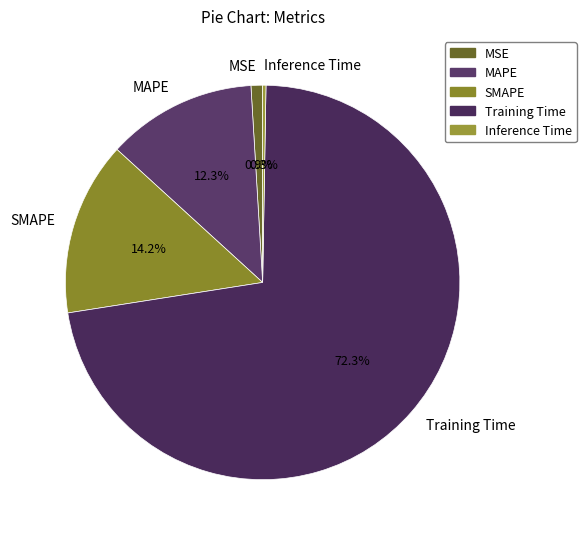

To the nearest percent, what is the difference between the largest and smallest slice percentages?

72%